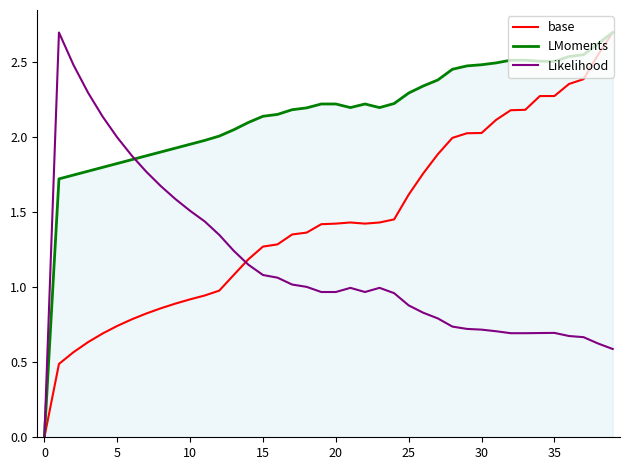

What is the maximum value shown in the chart?

2.7